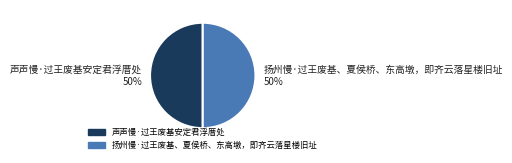

To the nearest percent, what portion does 扬州慢·过王废基、夏侯桥、东高墩，即齐云落星楼旧址 represent?

50%